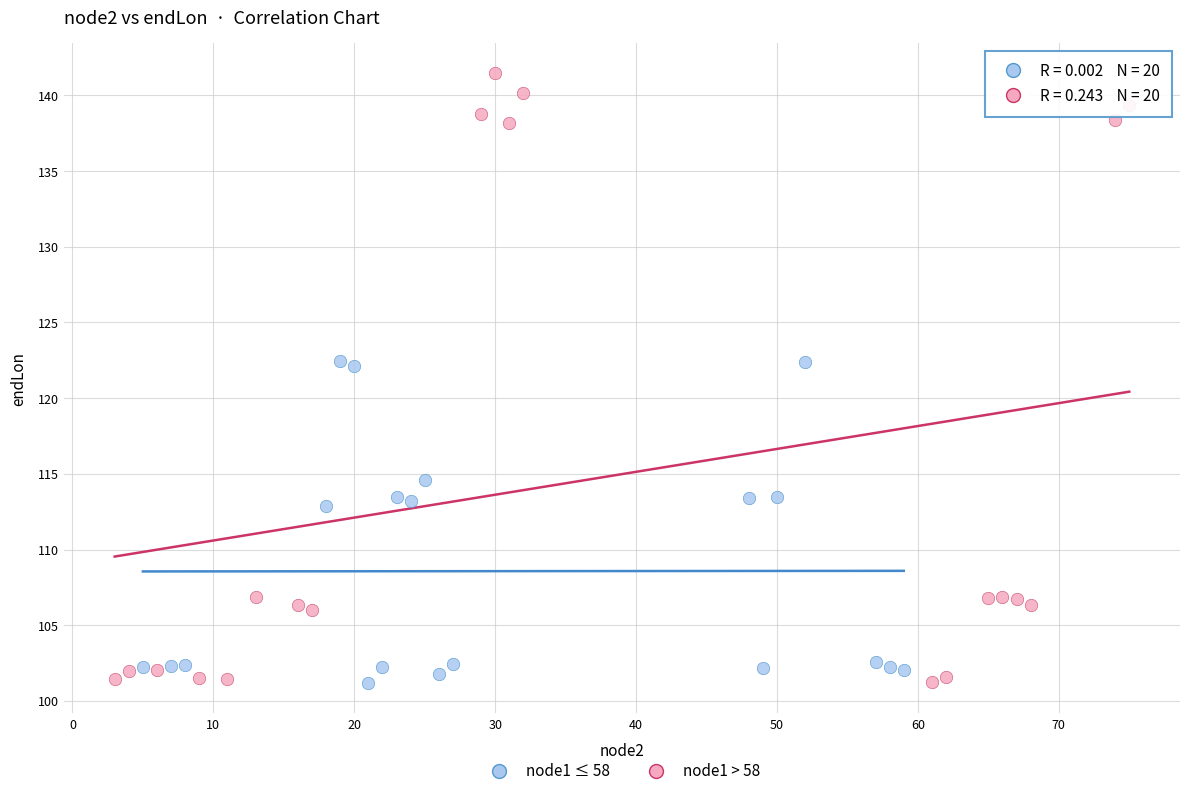

Which series has the widest spread of Y values?

node1 > 58